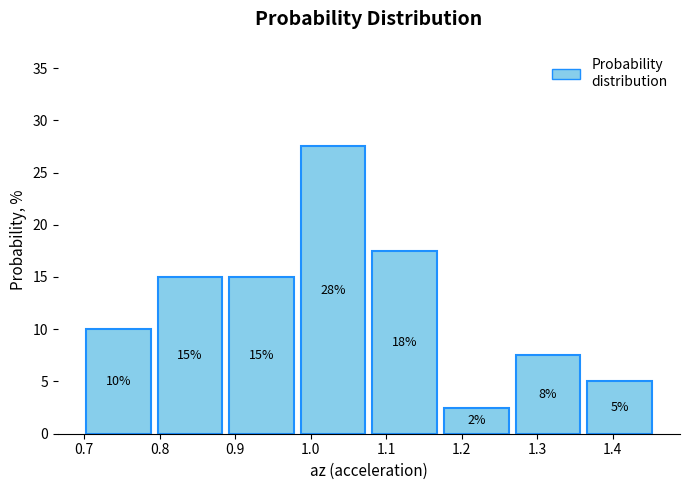

Over which range of the x-axis is the bar tallest?

0.99 to 1.08